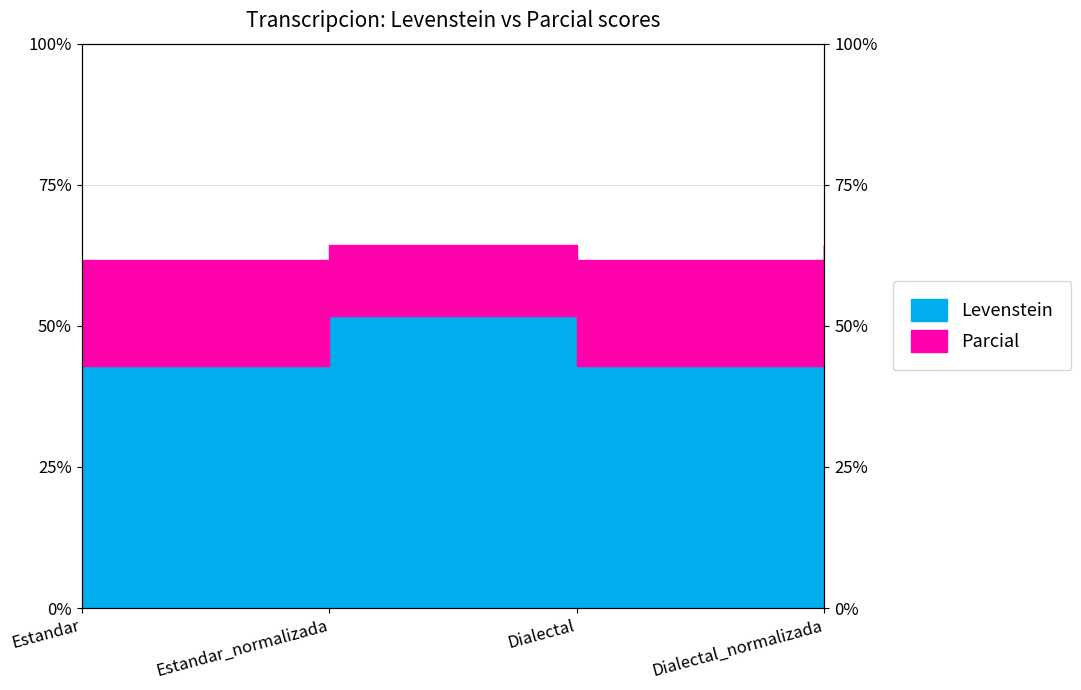

What is the difference between the highest and lowest values at Dialectal_normalizada?

12.7